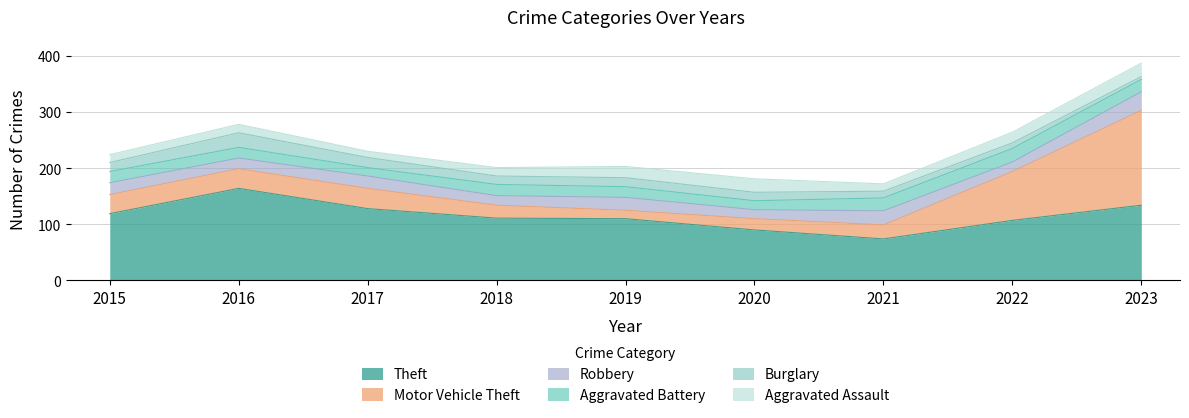

List the series in order of their peak value, lowest first.

Aggravated Battery, Aggravated Assault, Burglary, Robbery, Theft, Motor Vehicle Theft